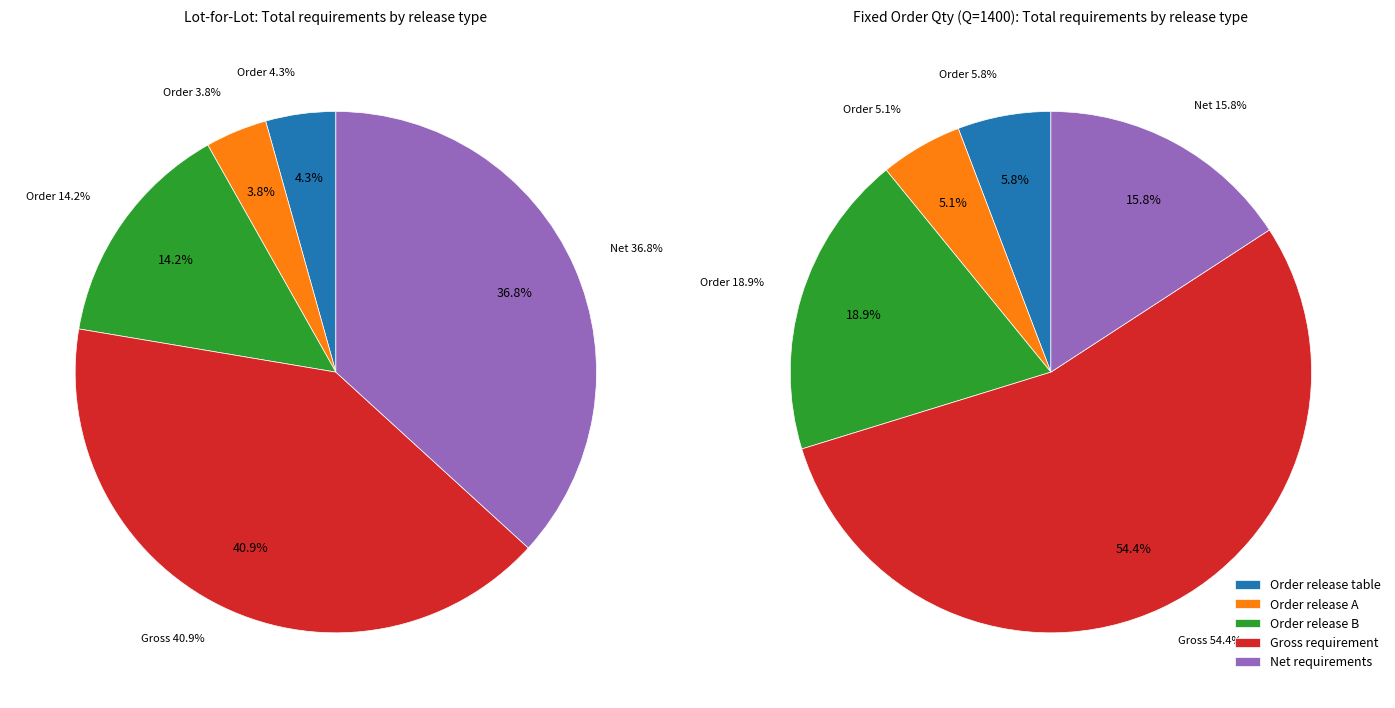

The 19 slice represents 1% of the pie. True or false?

False